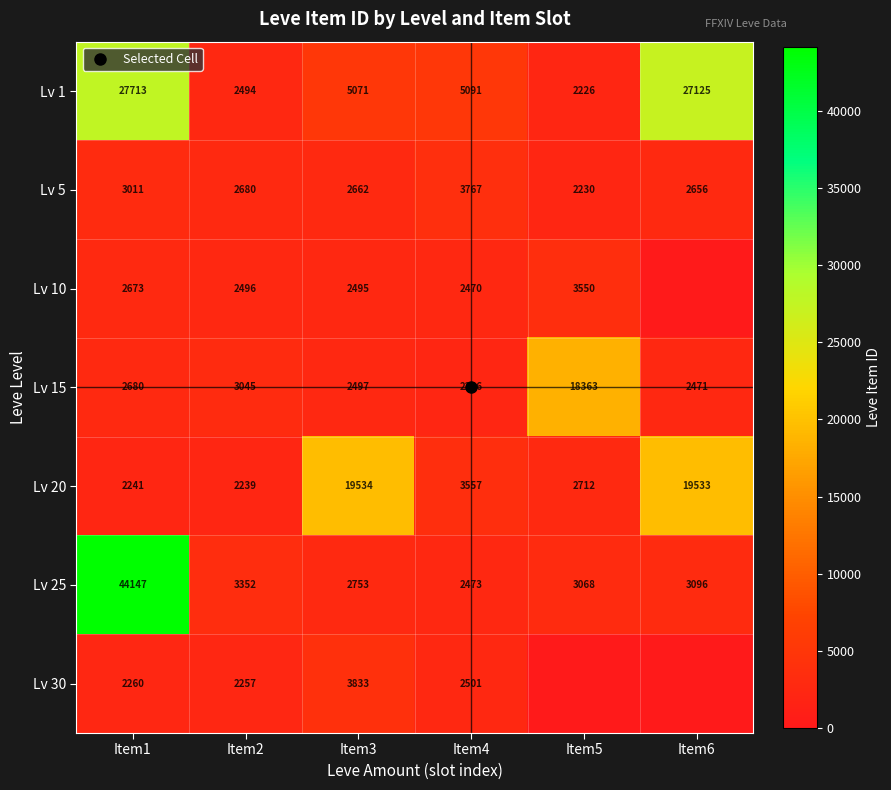

Which has a higher value, Item3 or Item5?

Item3